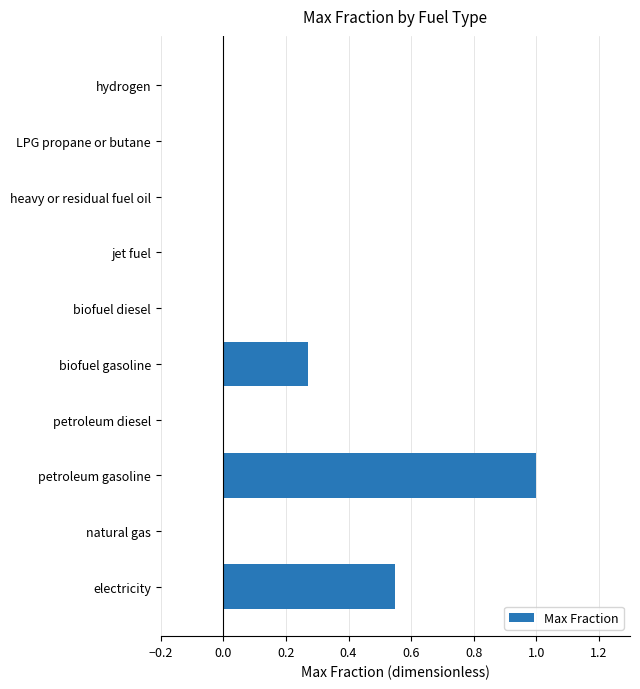

What is the change in value from natural gas to biofuel gasoline?

+0.3